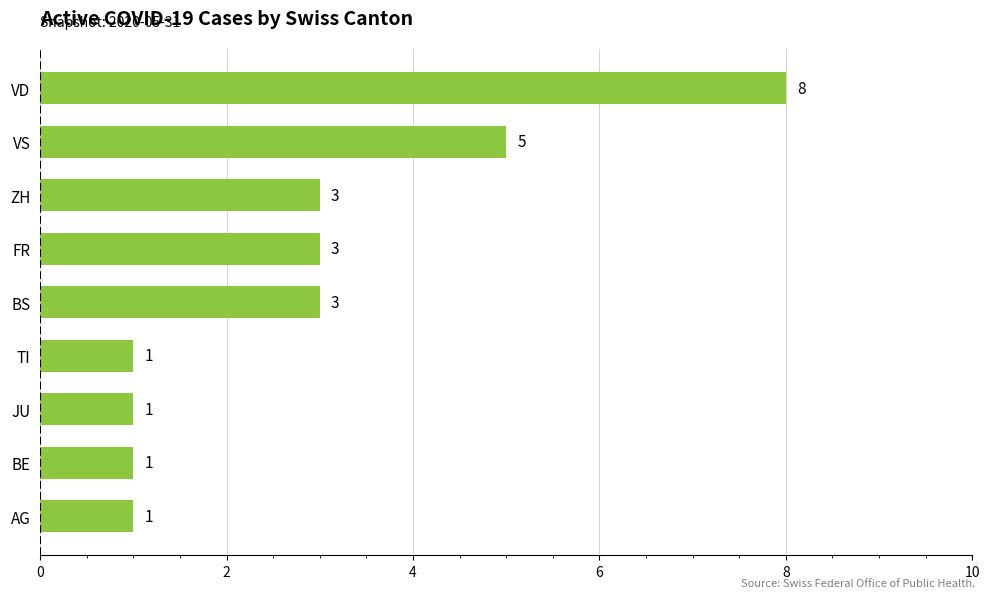

At which category does the chart reach its peak across all series?

VD